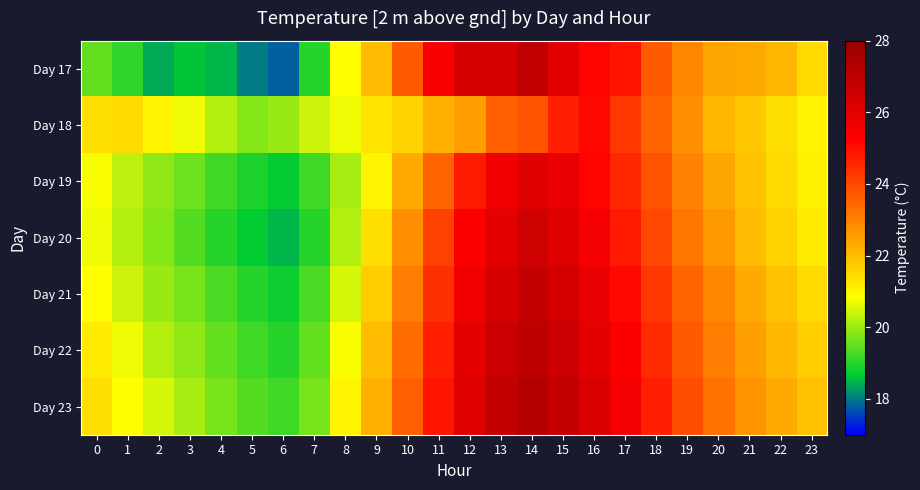

What is the total value across all series at 17?

174.5